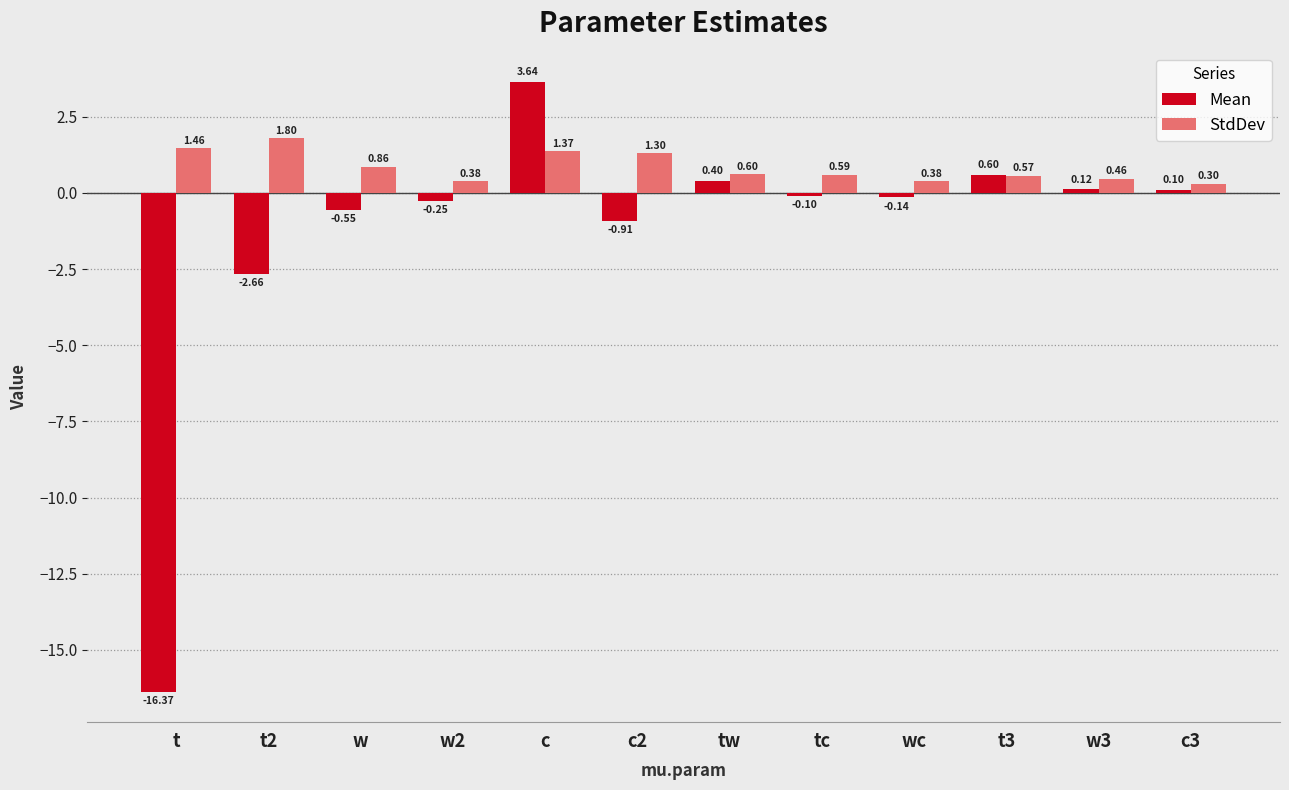

What is the difference between the highest and lowest values at t?

17.8